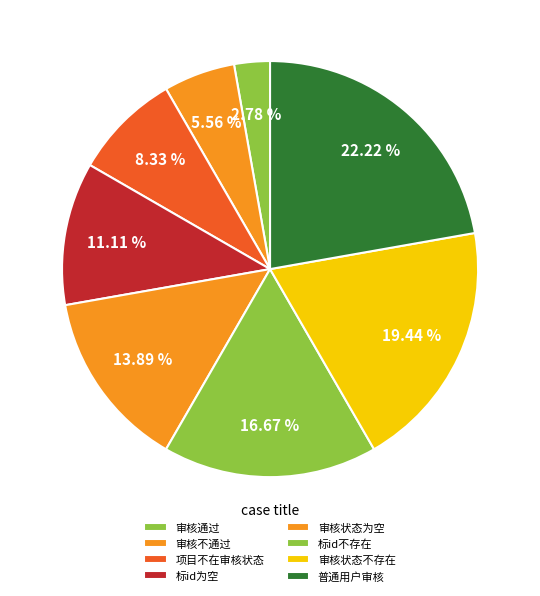

To the nearest percent, what percentage of the pie is 普通用户审核?

22%